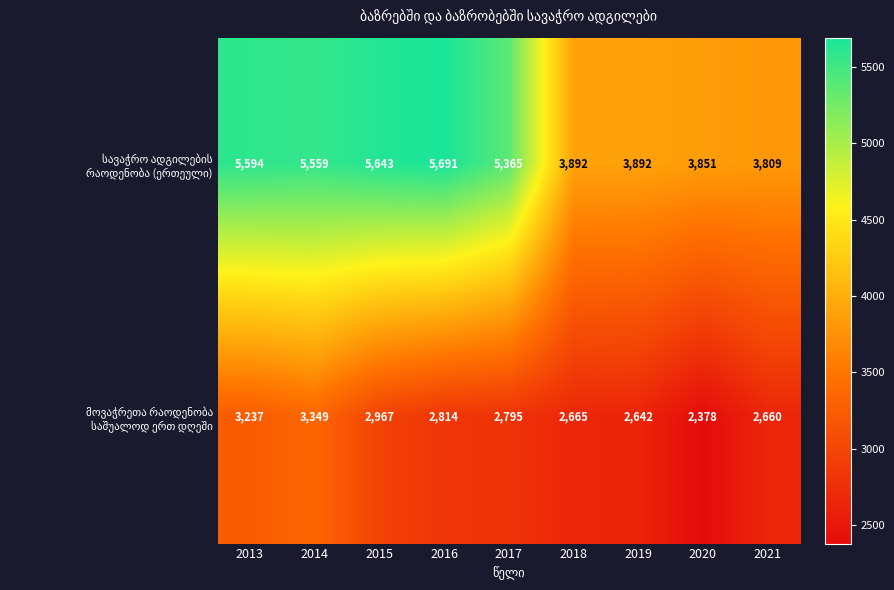

Which category has the highest value across all series?

2016